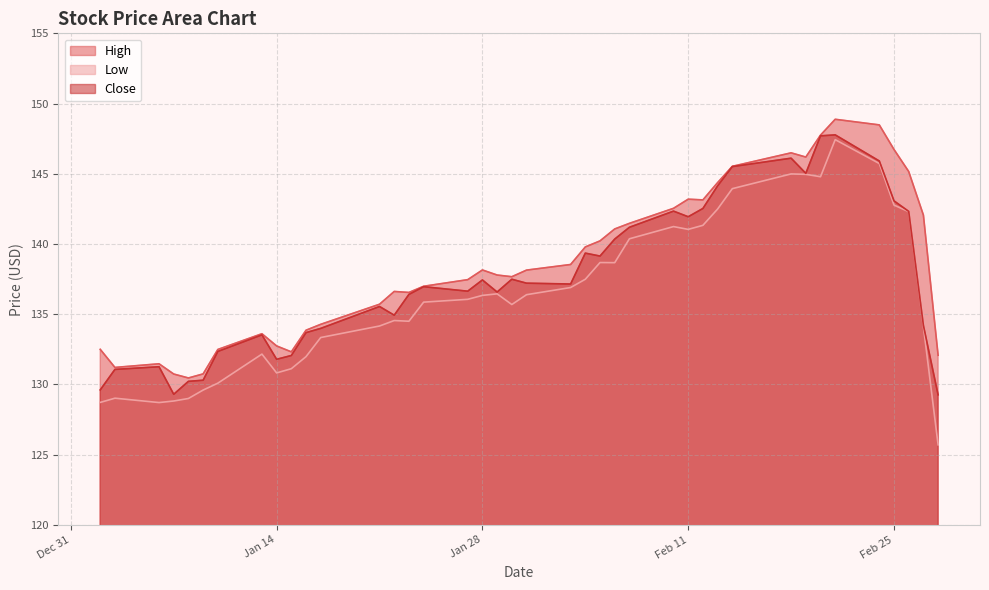

What is the value of the High point at the 36th from the left?

148.5